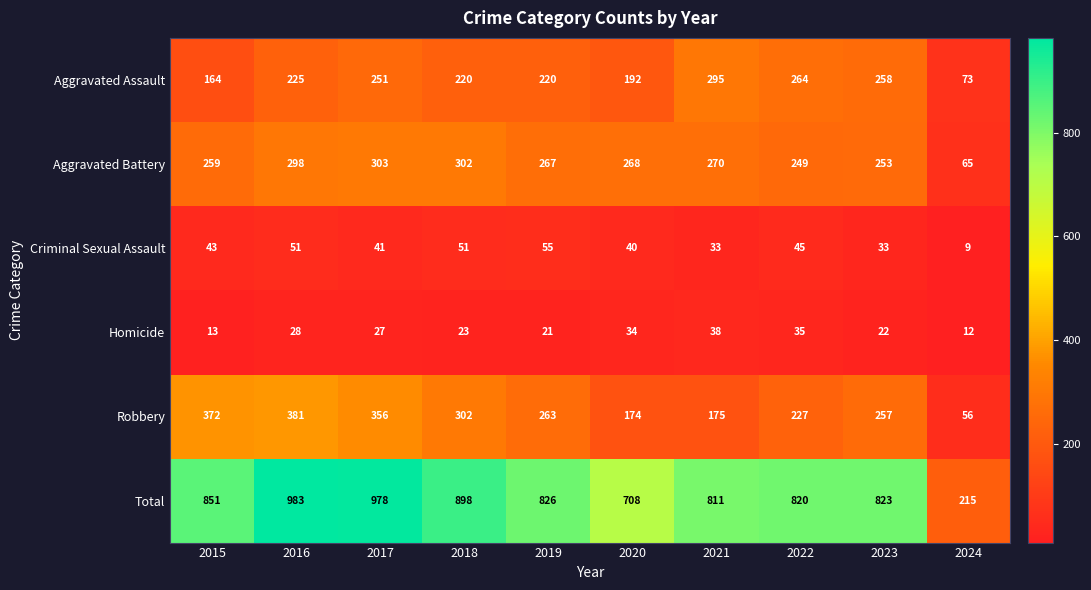

Which category has the lowest value across all series?

2024